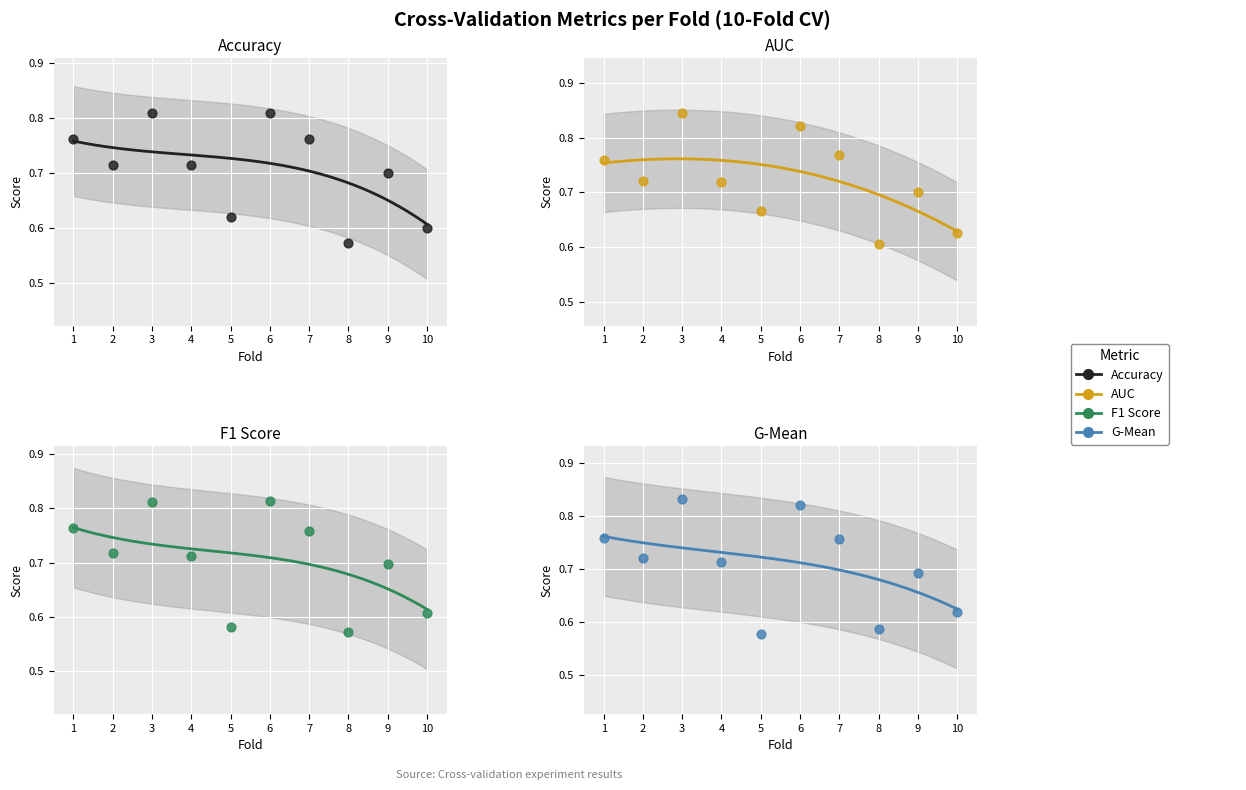

What is the total value across all series at 4?

2.9